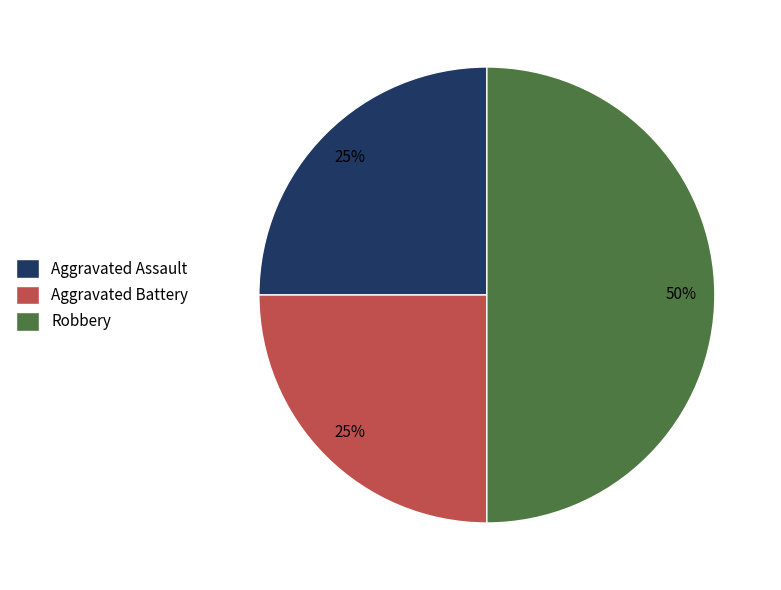

Which slice is the largest?

Robbery